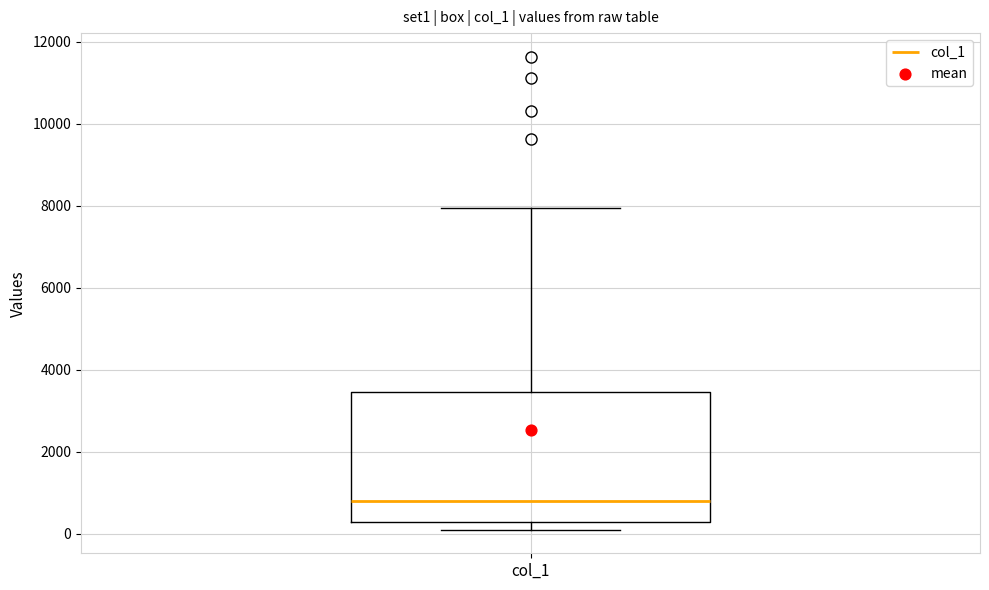

Where does the median line of the box for col_1 sit on the y-axis? The values are not printed on the chart, so give them approximately, as read against the axis.

800